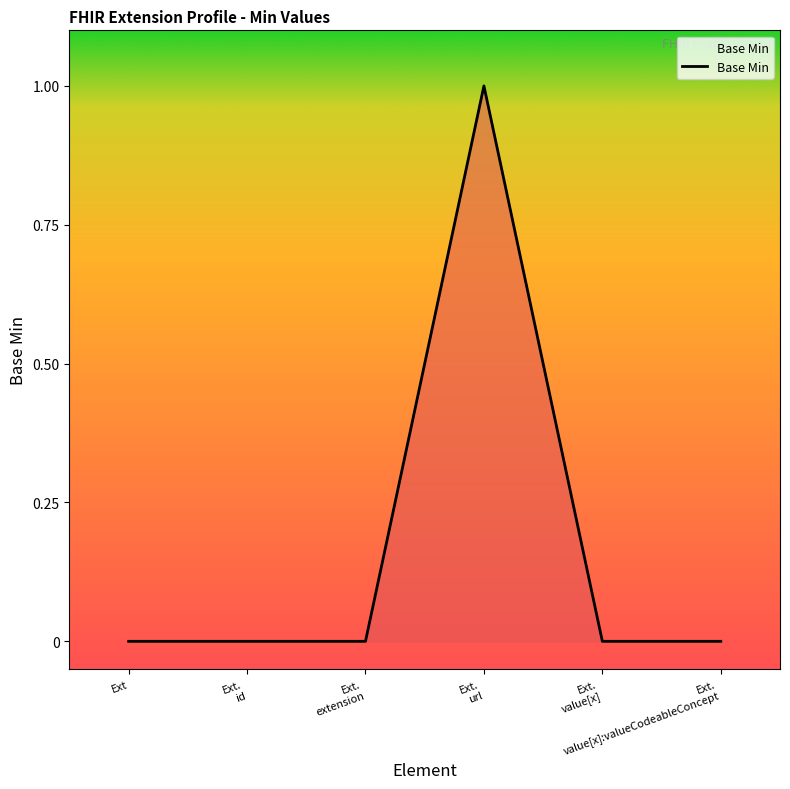

True or false: the data shows 0 at Ext.
value[x]:valueCodeableConcept.

True